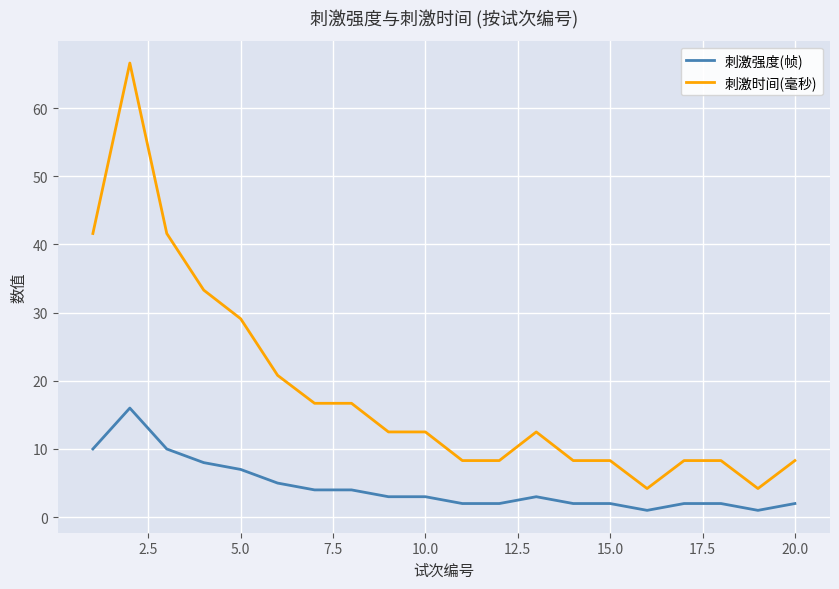

List the series in order of their peak value, lowest first.

刺激强度(帧), 刺激时间(毫秒)